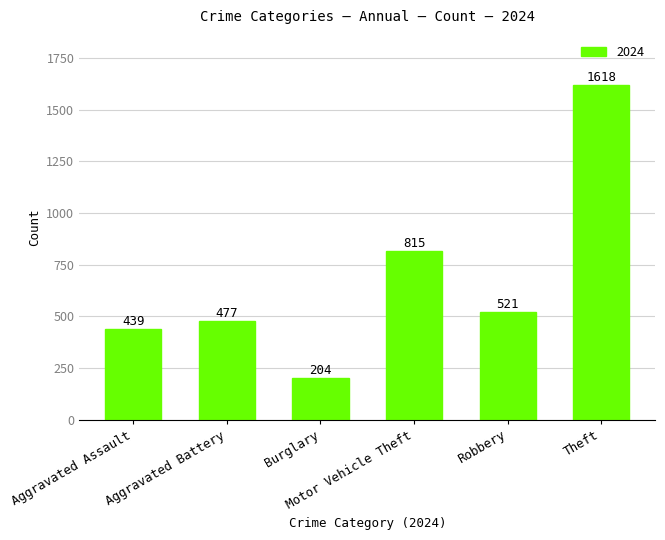

Which category has the lowest value across all series?

Burglary